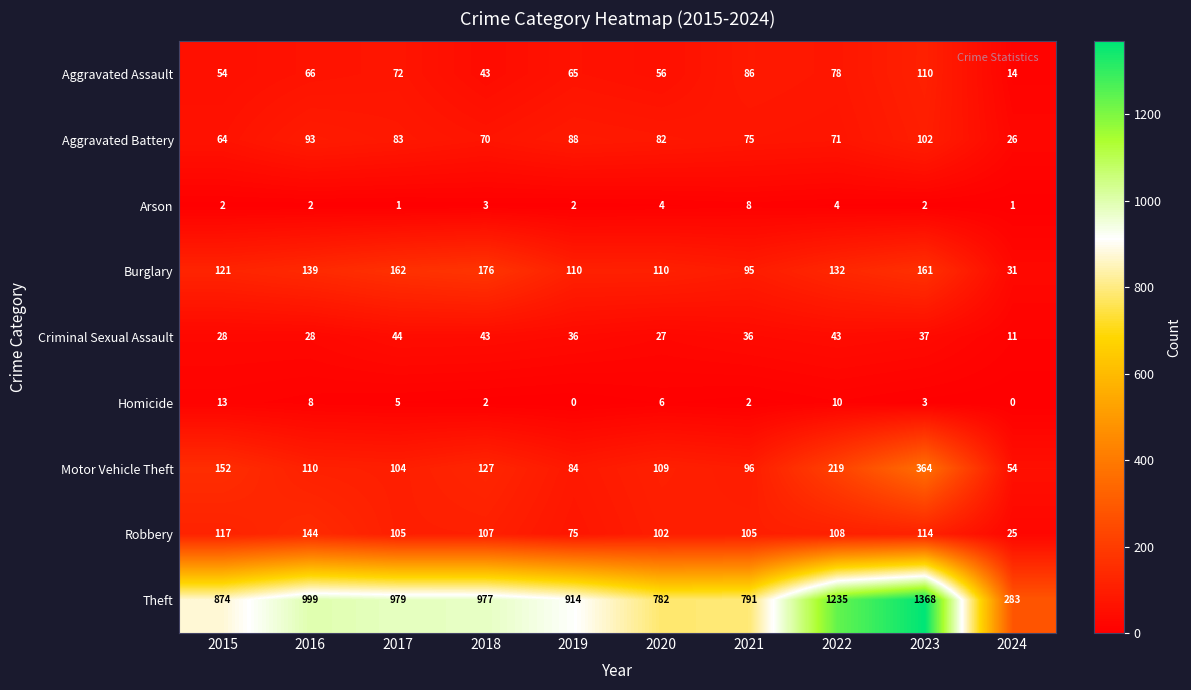

Rank the series by their maximum value, from lowest to highest.

Arson, Homicide, Criminal Sexual Assault, Aggravated Battery, Aggravated Assault, Robbery, Burglary, Motor Vehicle Theft, Theft